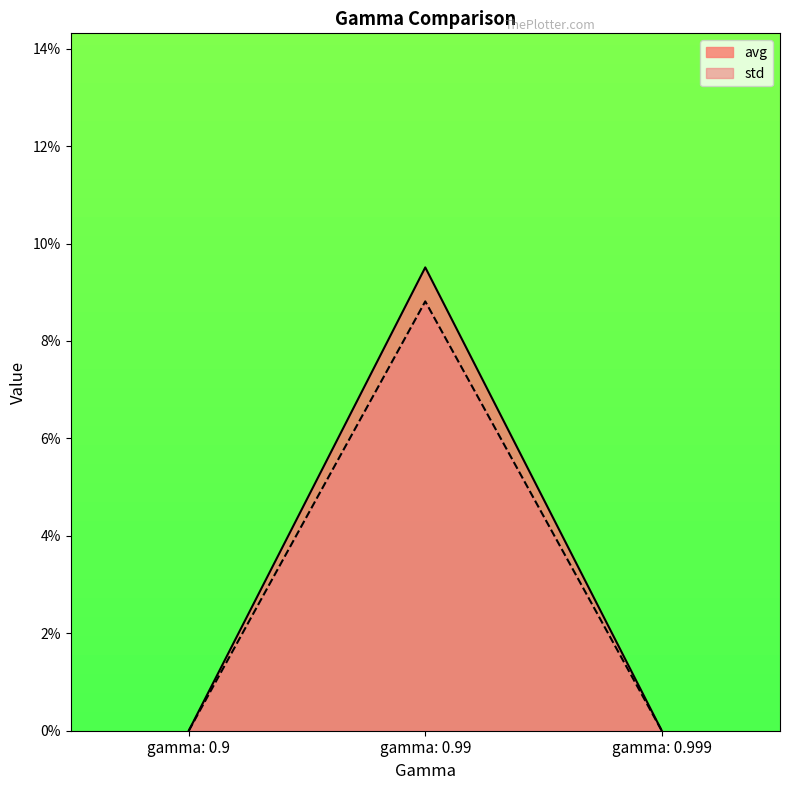

List the series in order of their peak value, lowest first.

std, avg